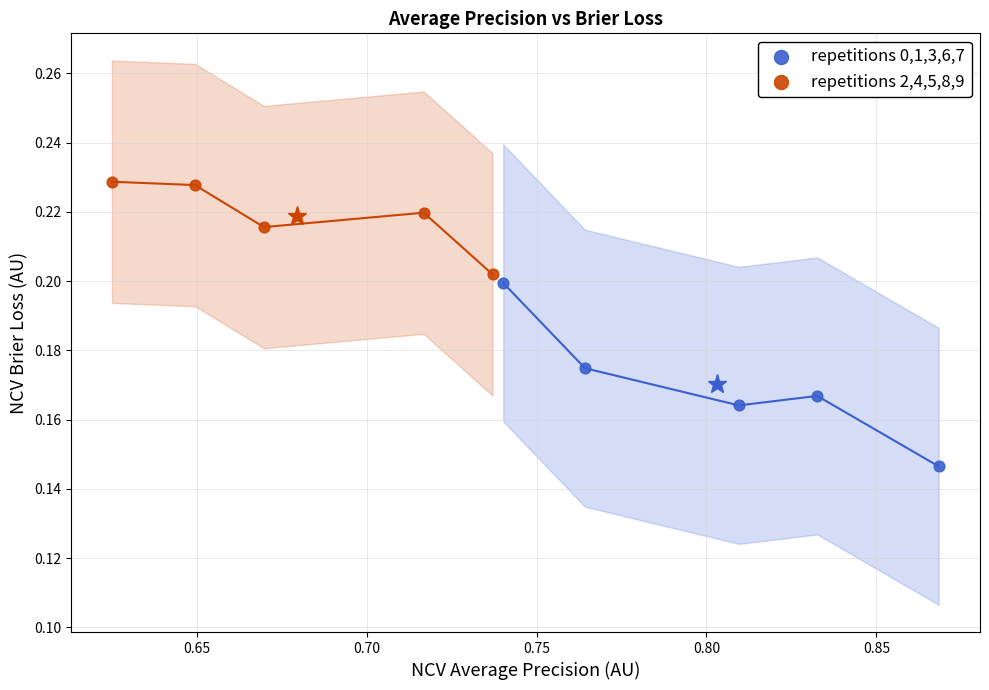

Which series reaches the minimum Y coordinate?

repetitions 0,1,3,6,7